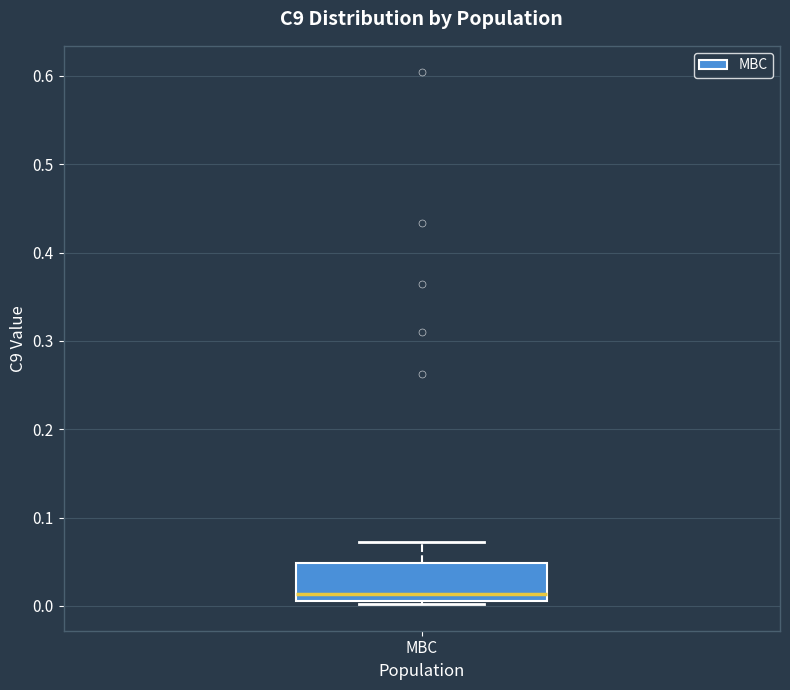

Where does the upper whisker of the box for MBC end on the y-axis? The values are not printed on the chart, so give them approximately, as read against the axis.

0.07